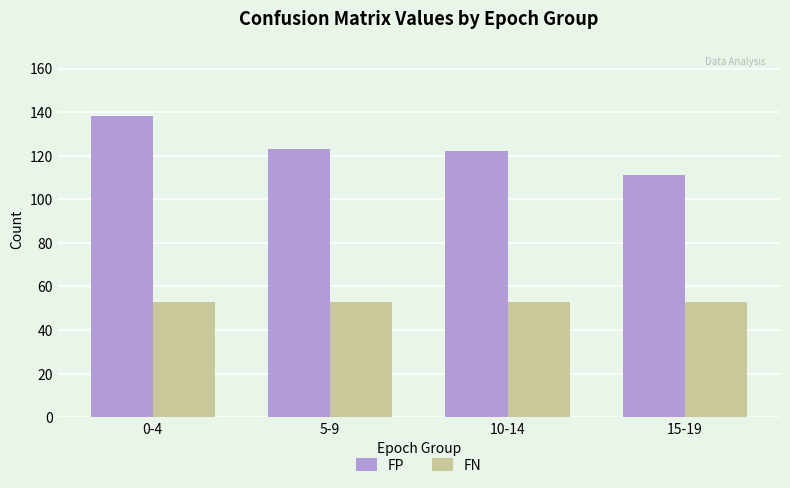

Reading right to left, list all the values displayed in this chart.

FP: 111	122	123	138
FN: 53	53	53	53